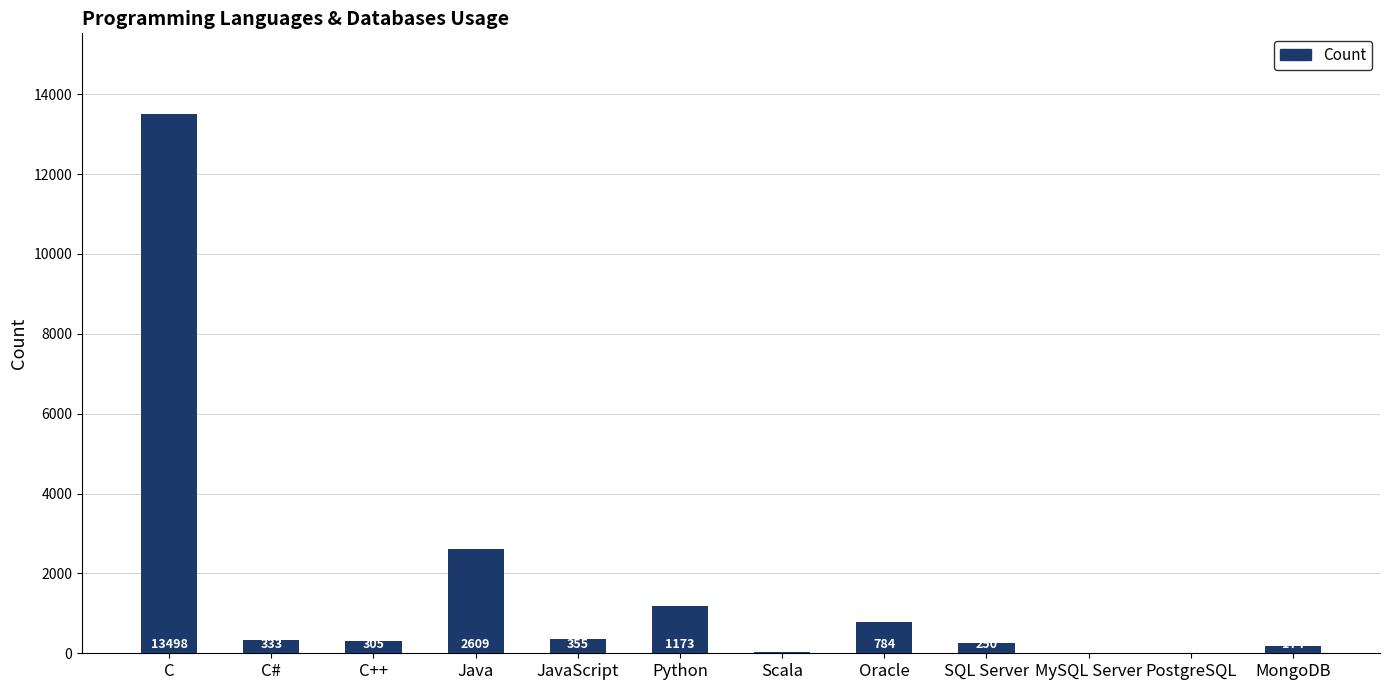

Reading left to right, transcribe all the data shown in this chart.

13498	333	305	2609	355	1173	33	784	250	0	10	174